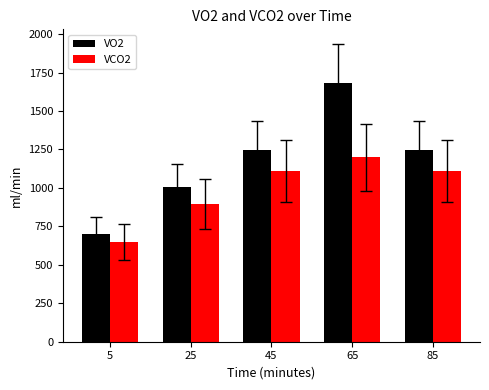

True or false: VCO2 has a value of 705.3 at 65.

False